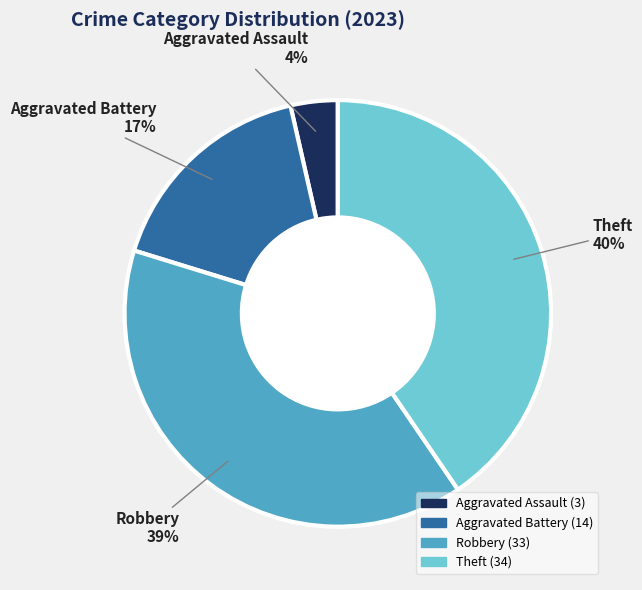

Does any single category account for the majority?

No